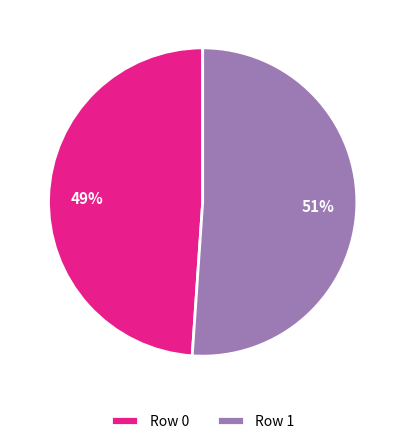

Which has a higher value, Row 1 or Row 0?

Row 1